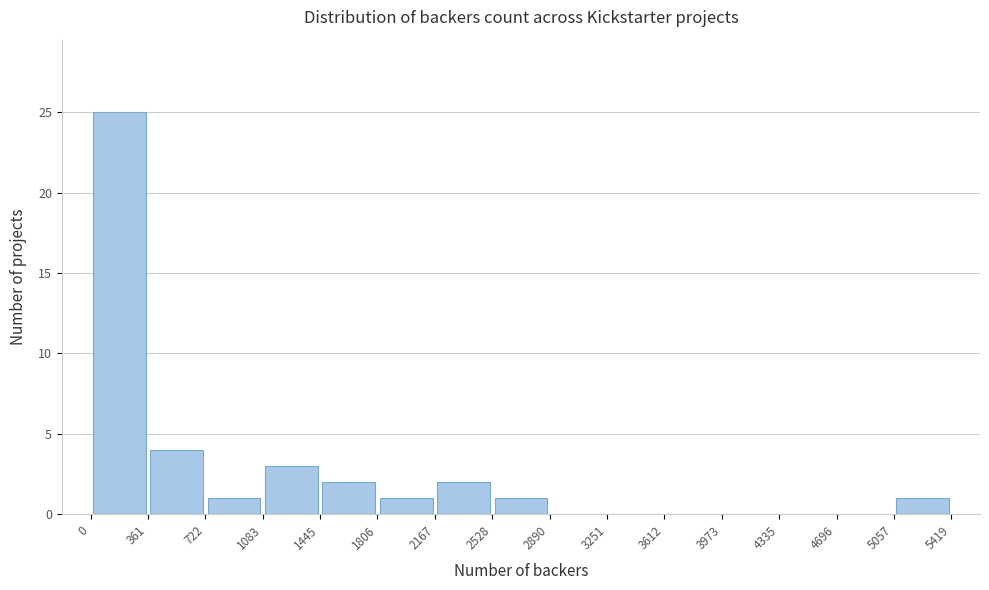

Reading left to right, list every bar in this chart as the range it spans on the x-axis followed by its height. The values are not printed on the chart, so give them approximately, as read against the axis.

0 to 361: 25
361 to 722: 4
722 to 1083: 1
1083 to 1445: 3
1445 to 1806: 2
1806 to 2167: 1
2167 to 2528: 2
2528 to 2890: 1
2890 to 3251: 0
3251 to 3612: 0
3612 to 3973: 0
3973 to 4335: 0
4335 to 4696: 0
4696 to 5057: 0
5057 to 5419: 1